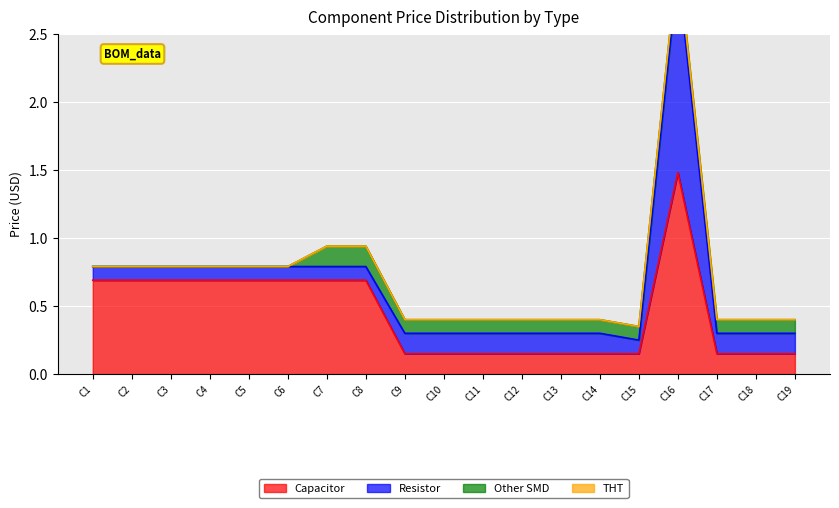

Which series has the largest range (max minus min)?

Resistor